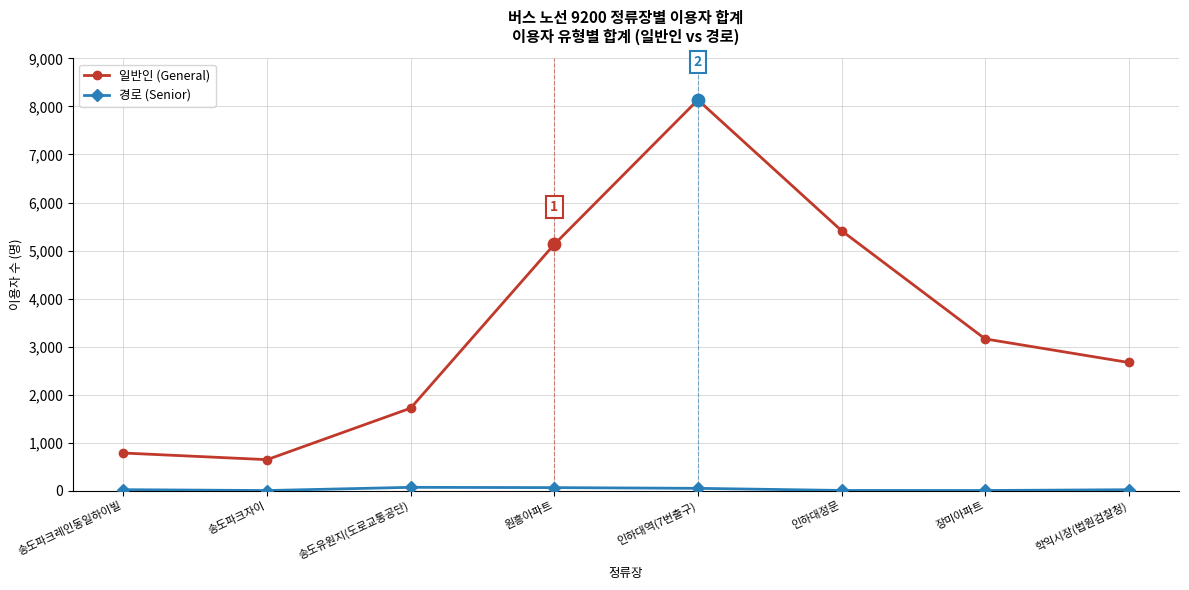

Which series has the largest total across all categories?

일반인 (General)